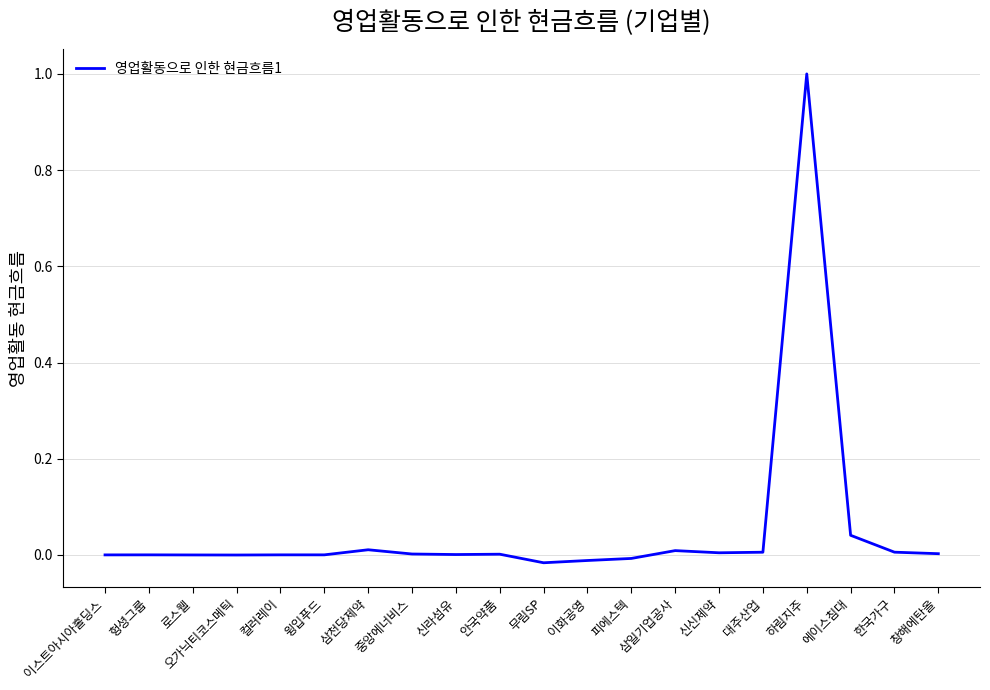

At which category does the chart reach its peak across all series?

하림지주